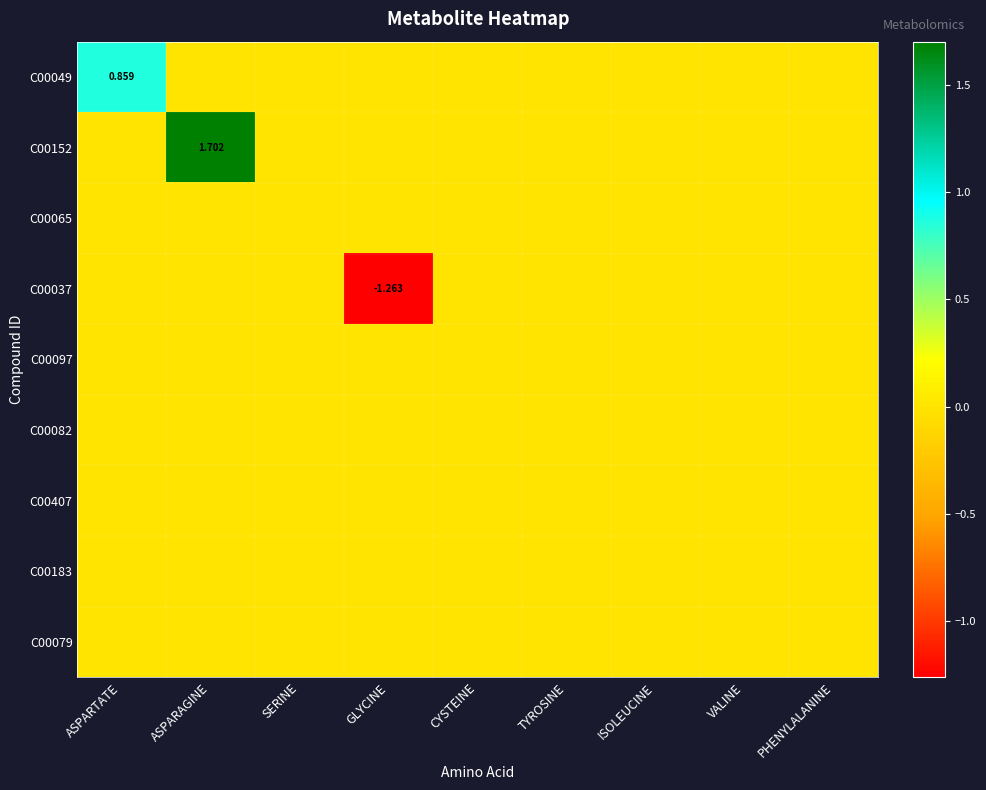

Between TYROSINE and VALINE, which series saw the biggest shift?

C00049